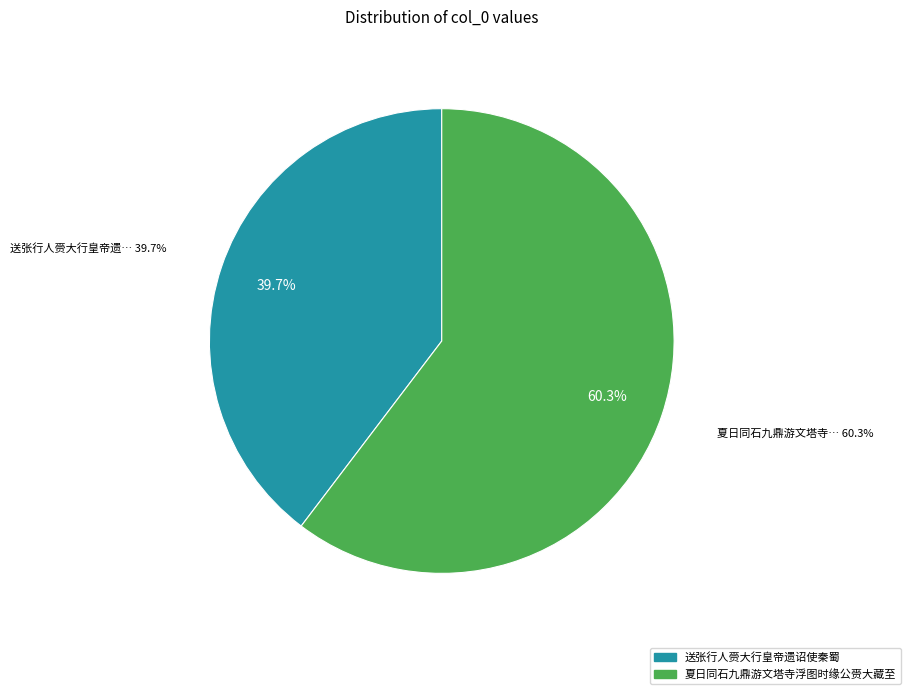

To the nearest percent, what is the combined percentage of 送张行人赍大行皇帝遗诏使秦蜀 and 夏日同石九鼎游文塔寺浮图时缘公赍大藏至?

100%